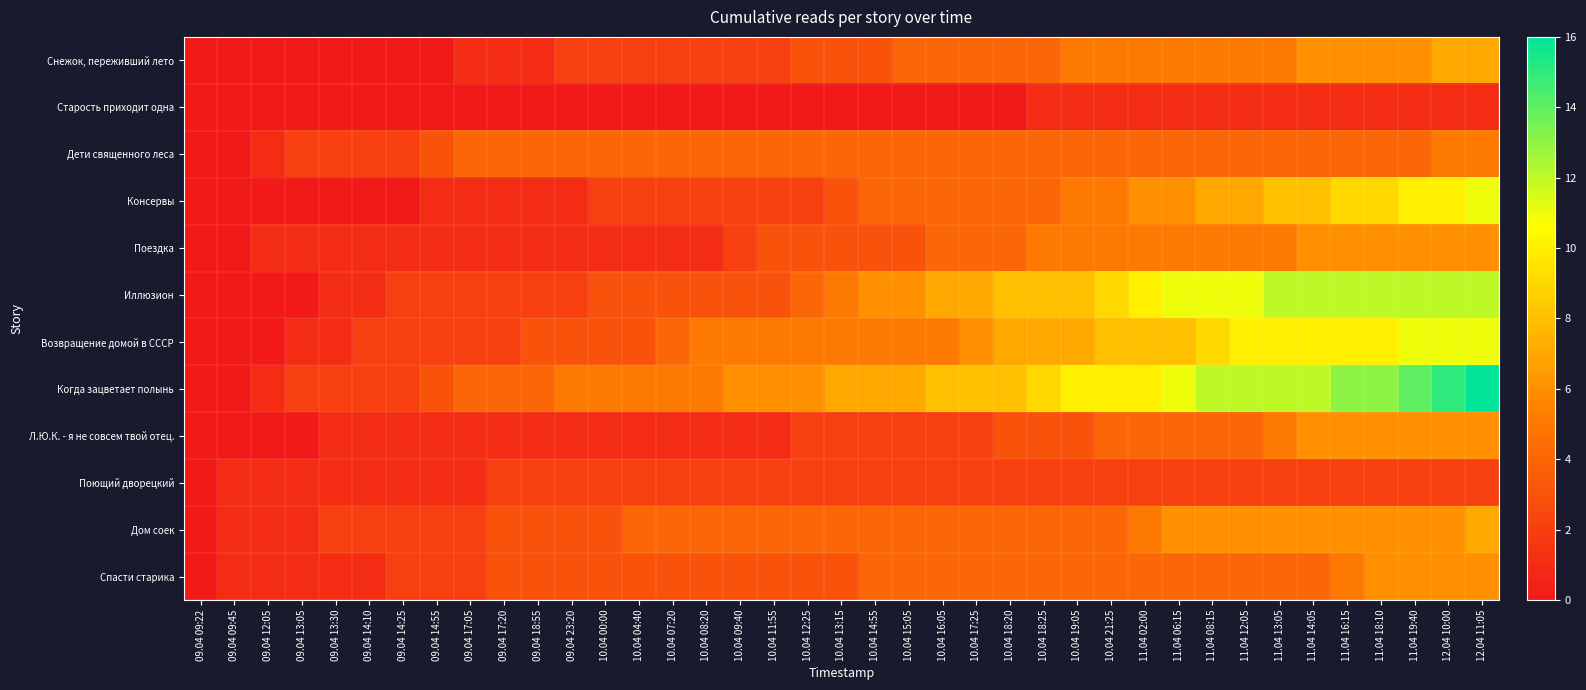

Between 09.04 09:22 and 10.04 19:05, which series saw the biggest shift?

Когда зацветает полынь